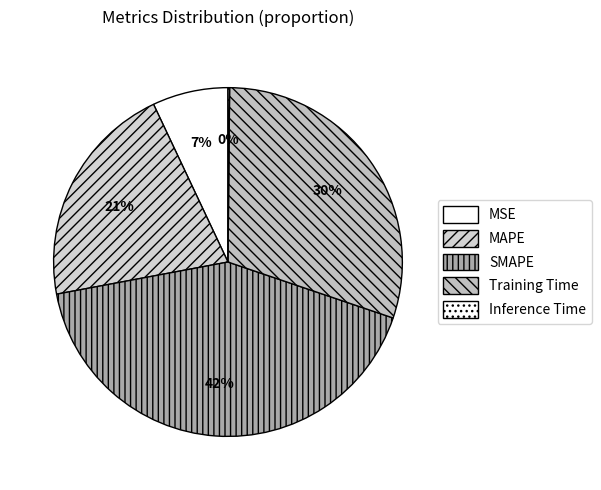

Does SMAPE account for over 50% of the chart?

No